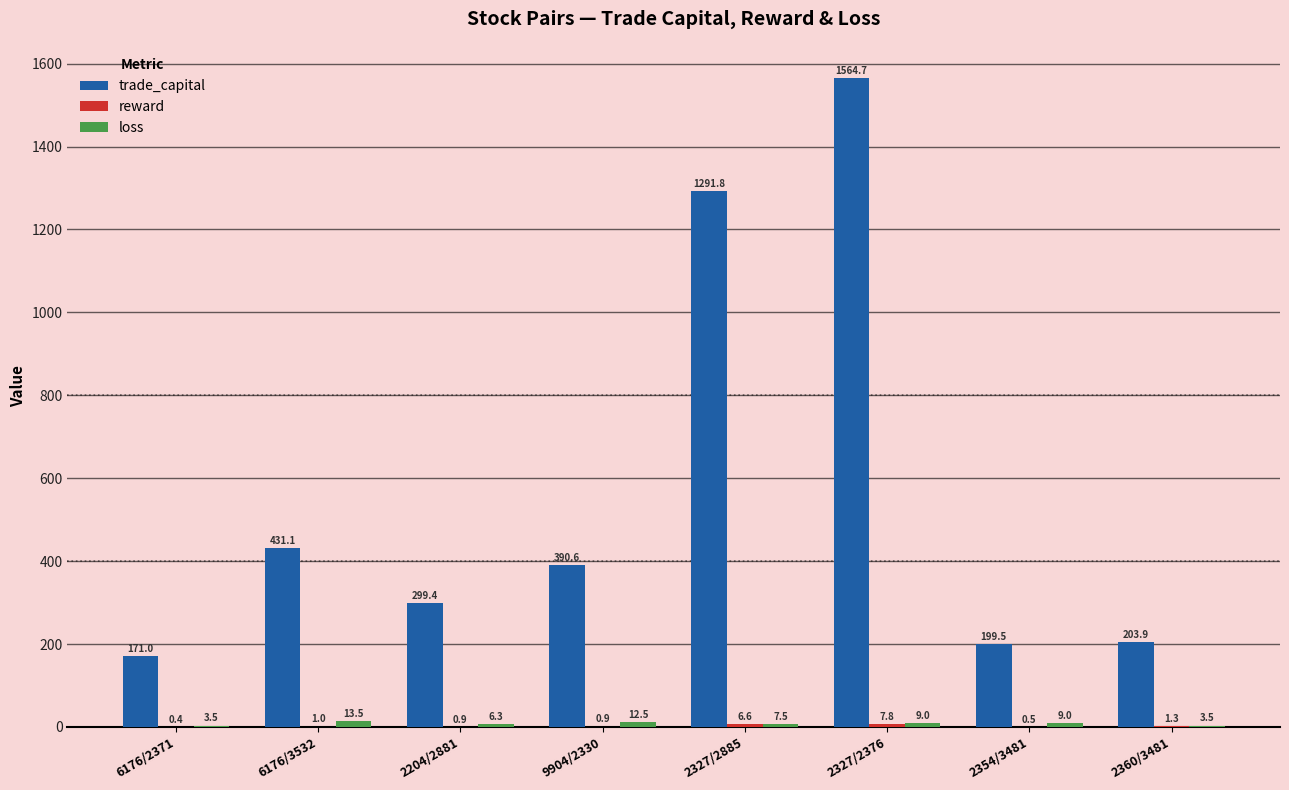

True or false: trade_capital has a value of 493.2 at 2327/2885.

False